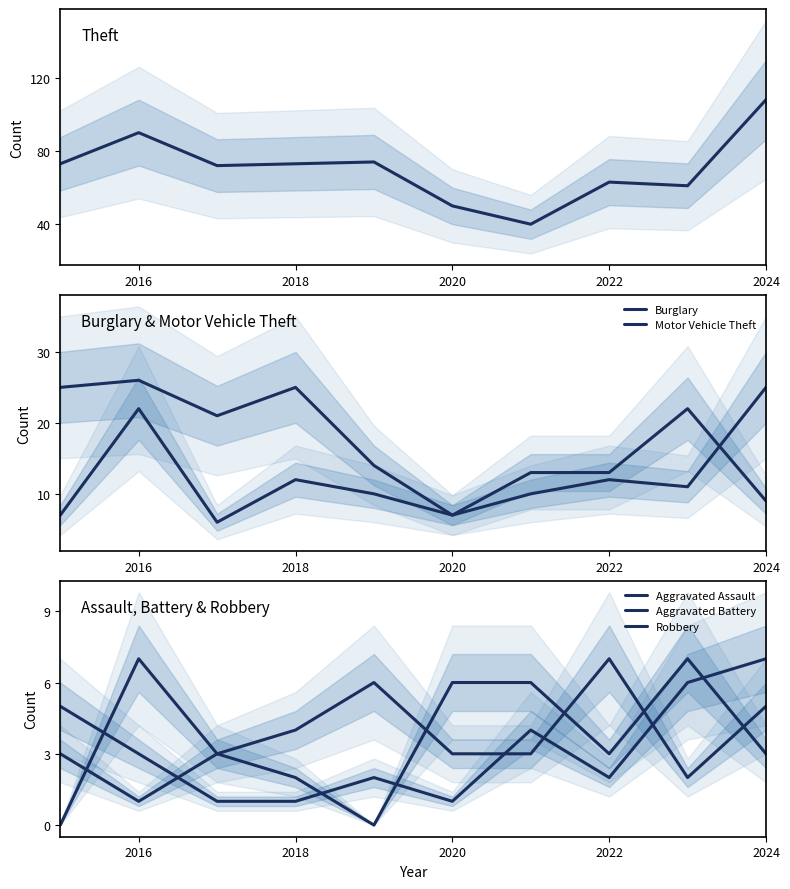

True or false: Theft has more than 0 points higher than both neighbors.

True